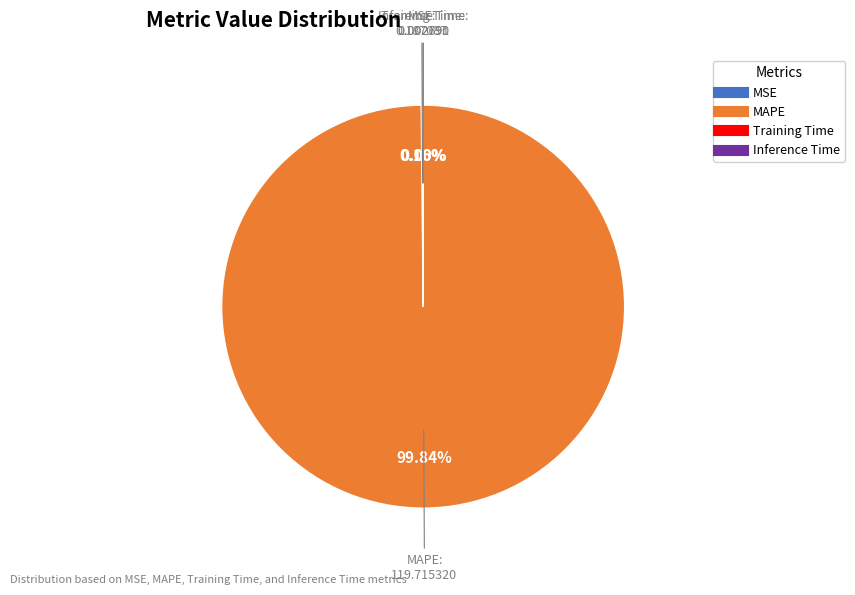

Is there a majority slice in this chart?

Yes